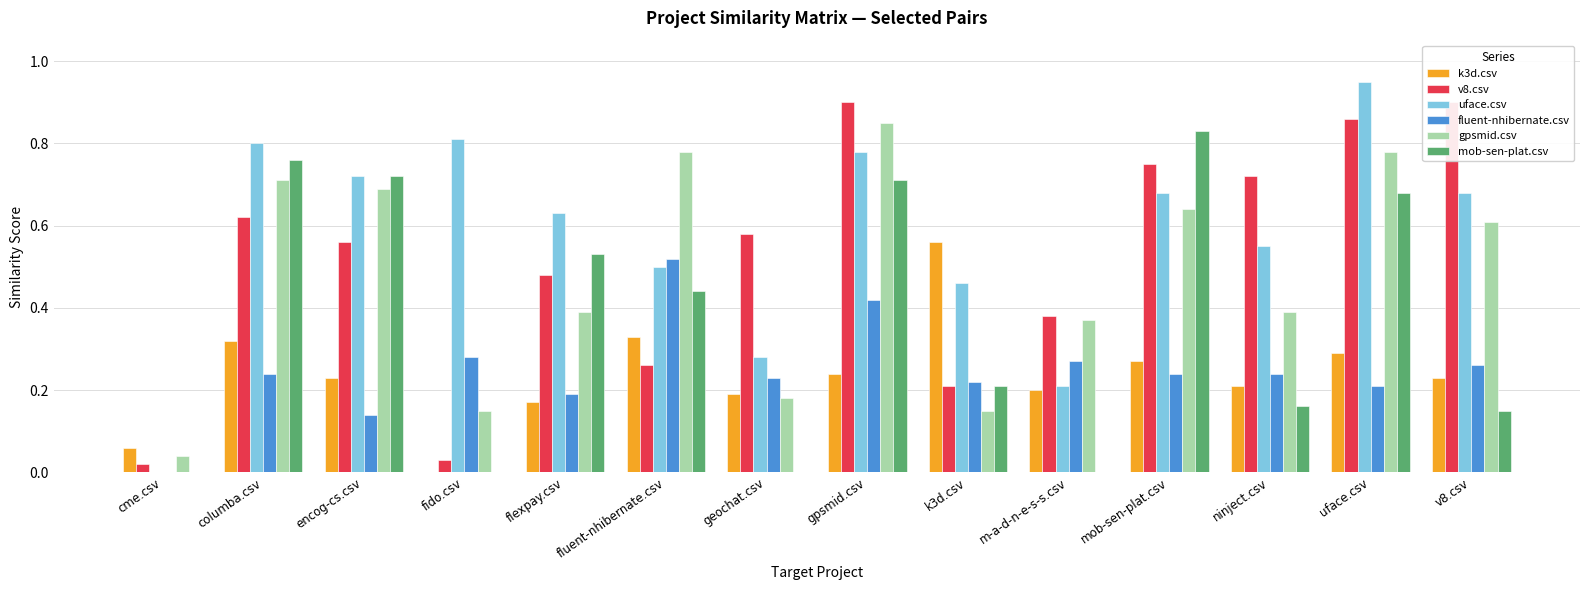

Is it true that uface.csv equals 0.1 at m-a-d-n-e-s-s.csv?

False